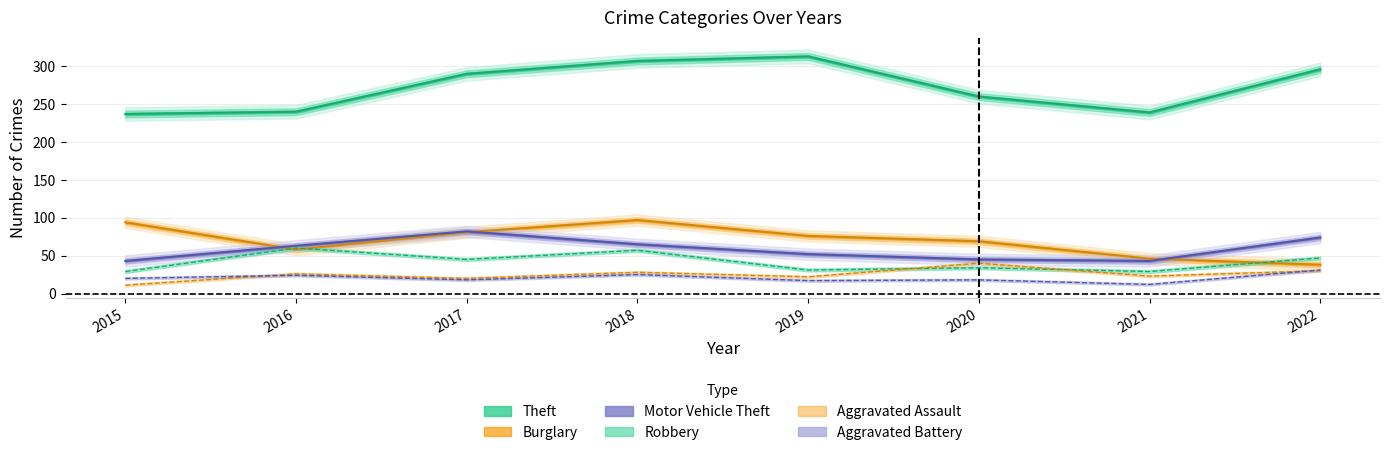

At 2016, list the series in order from largest to smallest.

Theft, Motor Vehicle Theft, Robbery, Burglary, Aggravated Assault, Aggravated Battery